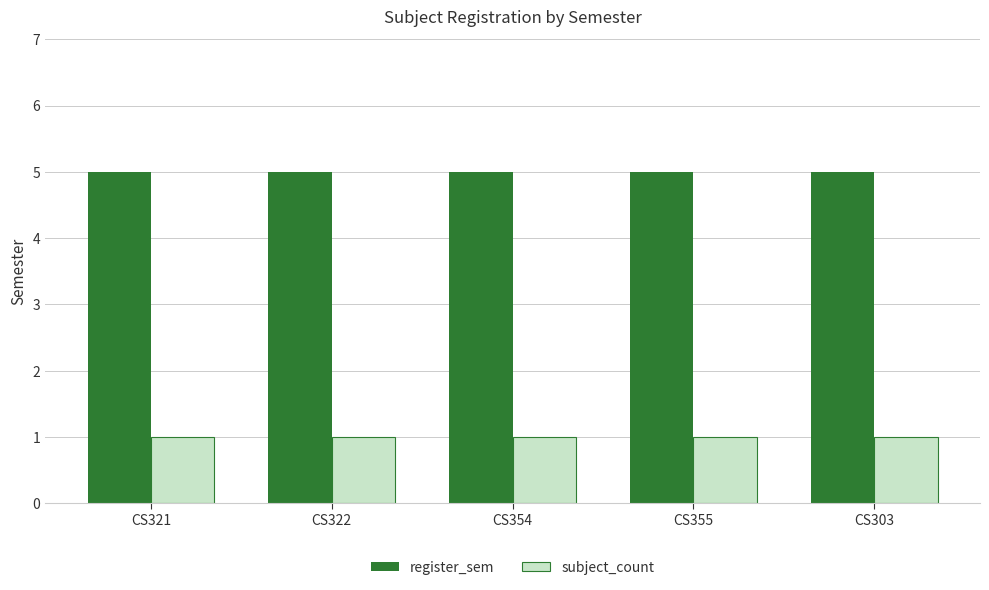

Rank the series by their average value, from highest to lowest.

register_sem, subject_count